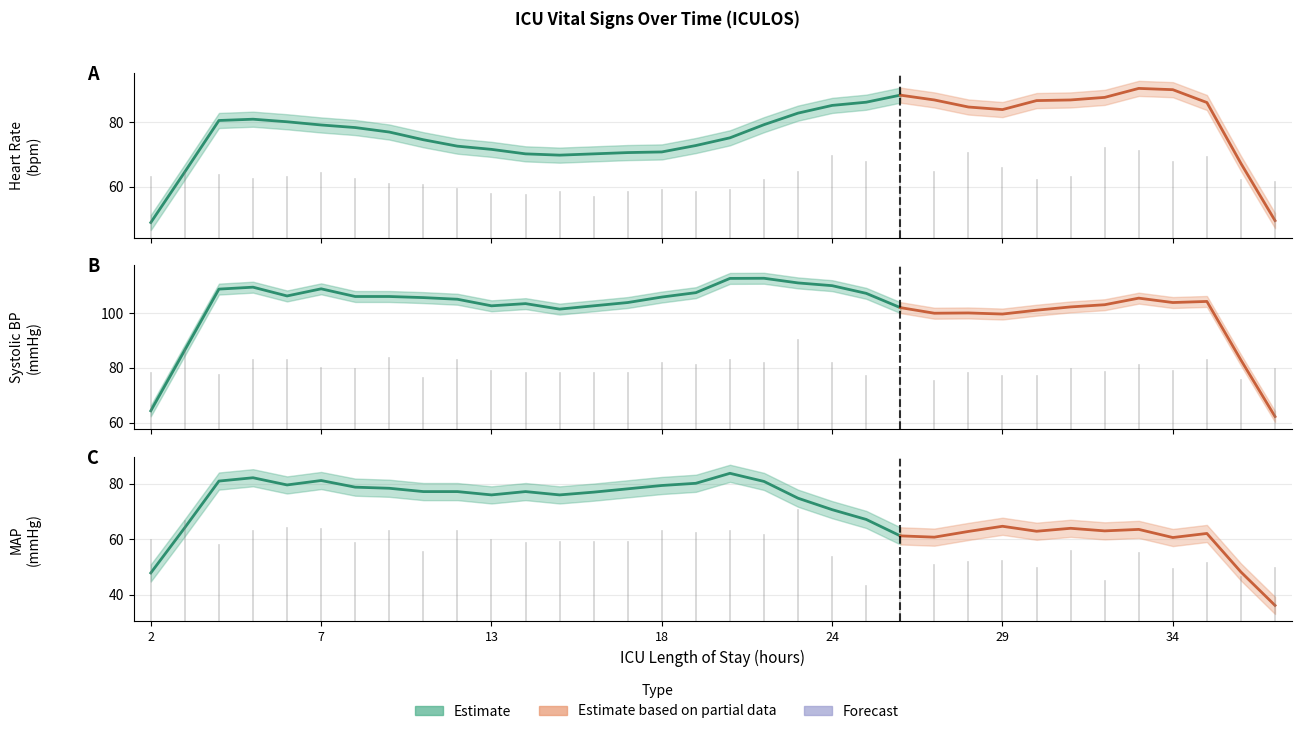

Count the number of data series in this chart.

3